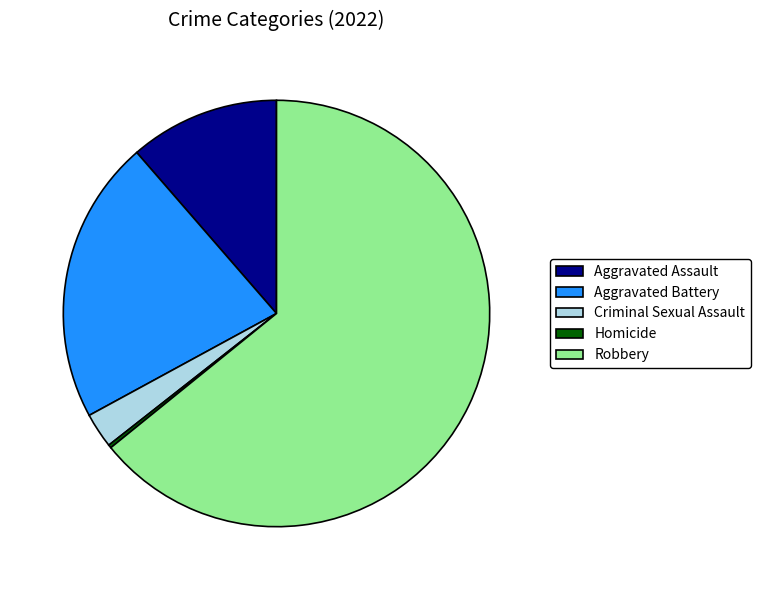

Which slice is the largest?

Robbery